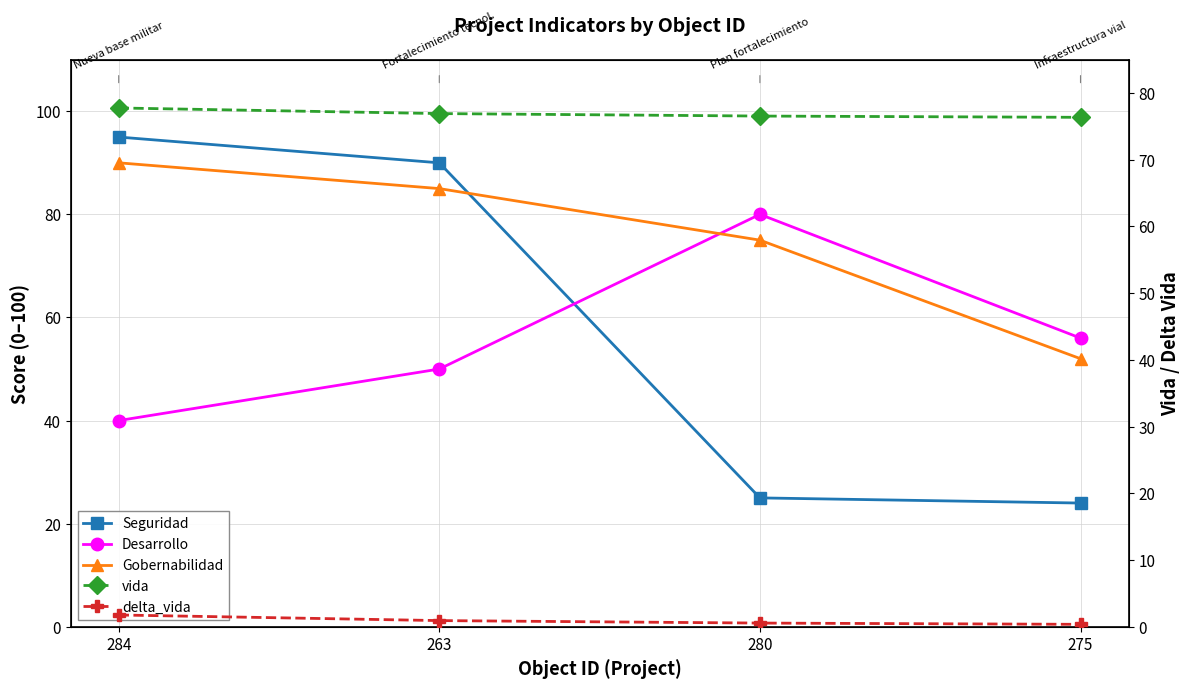

At which label is Gobernabilidad closest to 71?

280